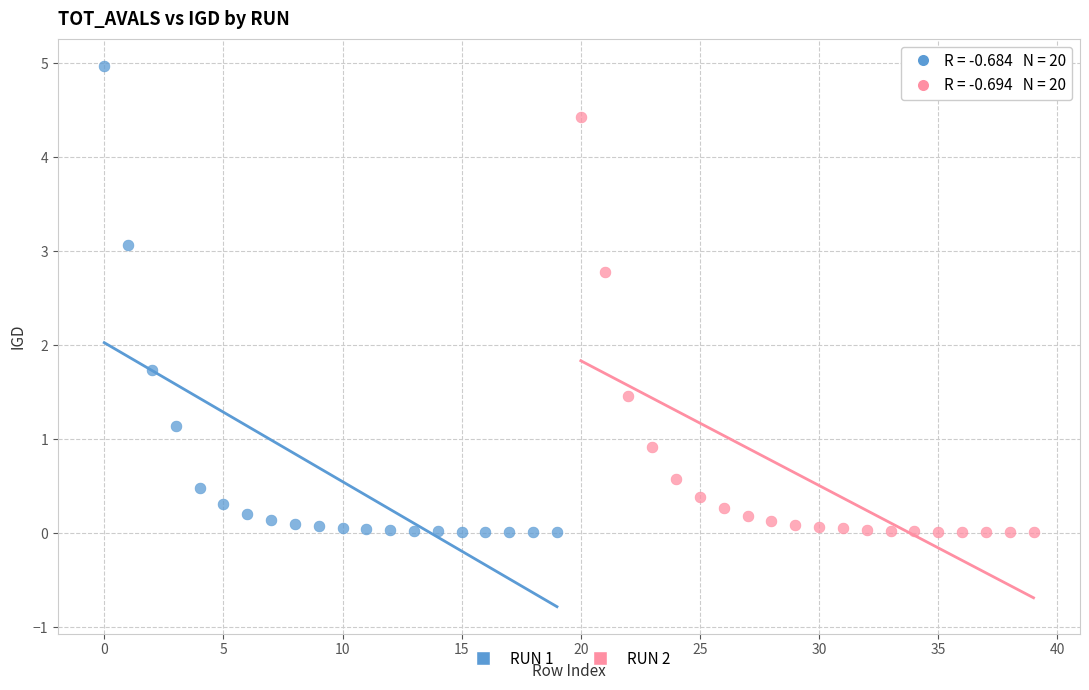

Which series reaches the maximum Y coordinate?

RUN 1